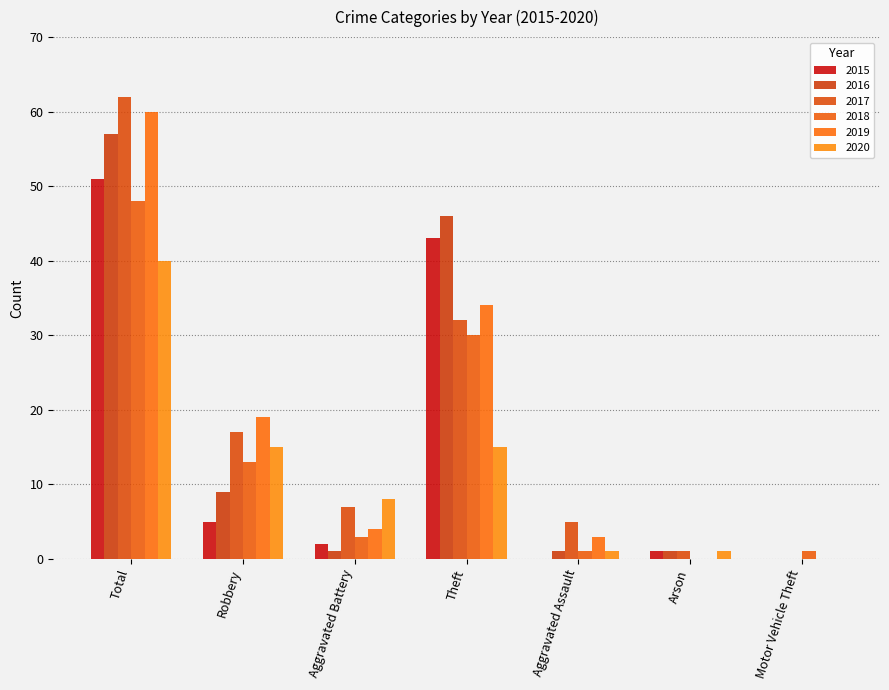

What is the difference between the second highest and second lowest values in the 2017 series?

31